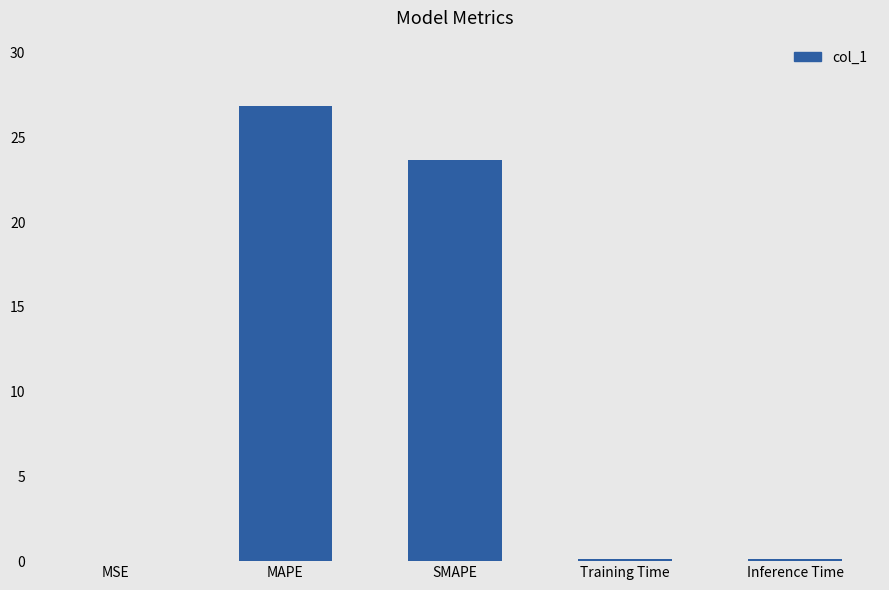

Which has a higher value, Training Time or MAPE?

MAPE